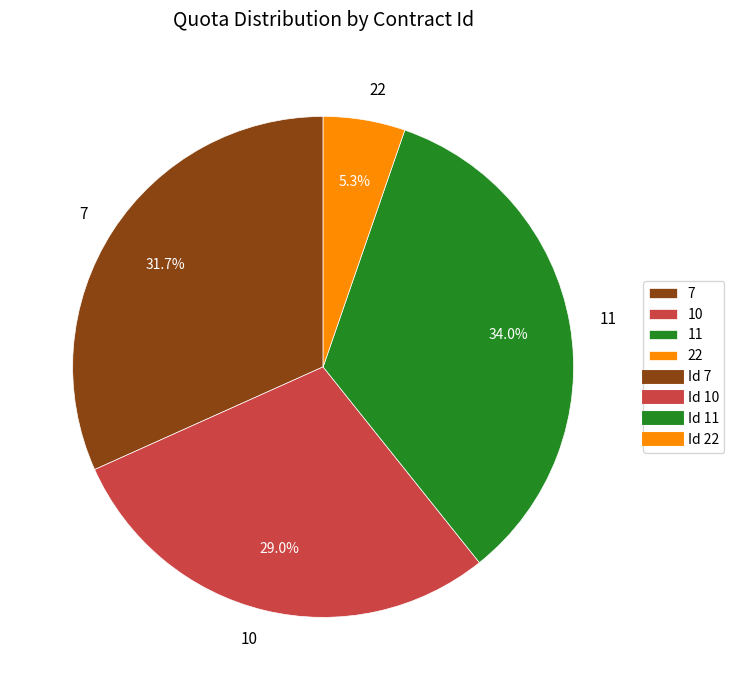

To the nearest percent, what portion does 7 represent?

32%